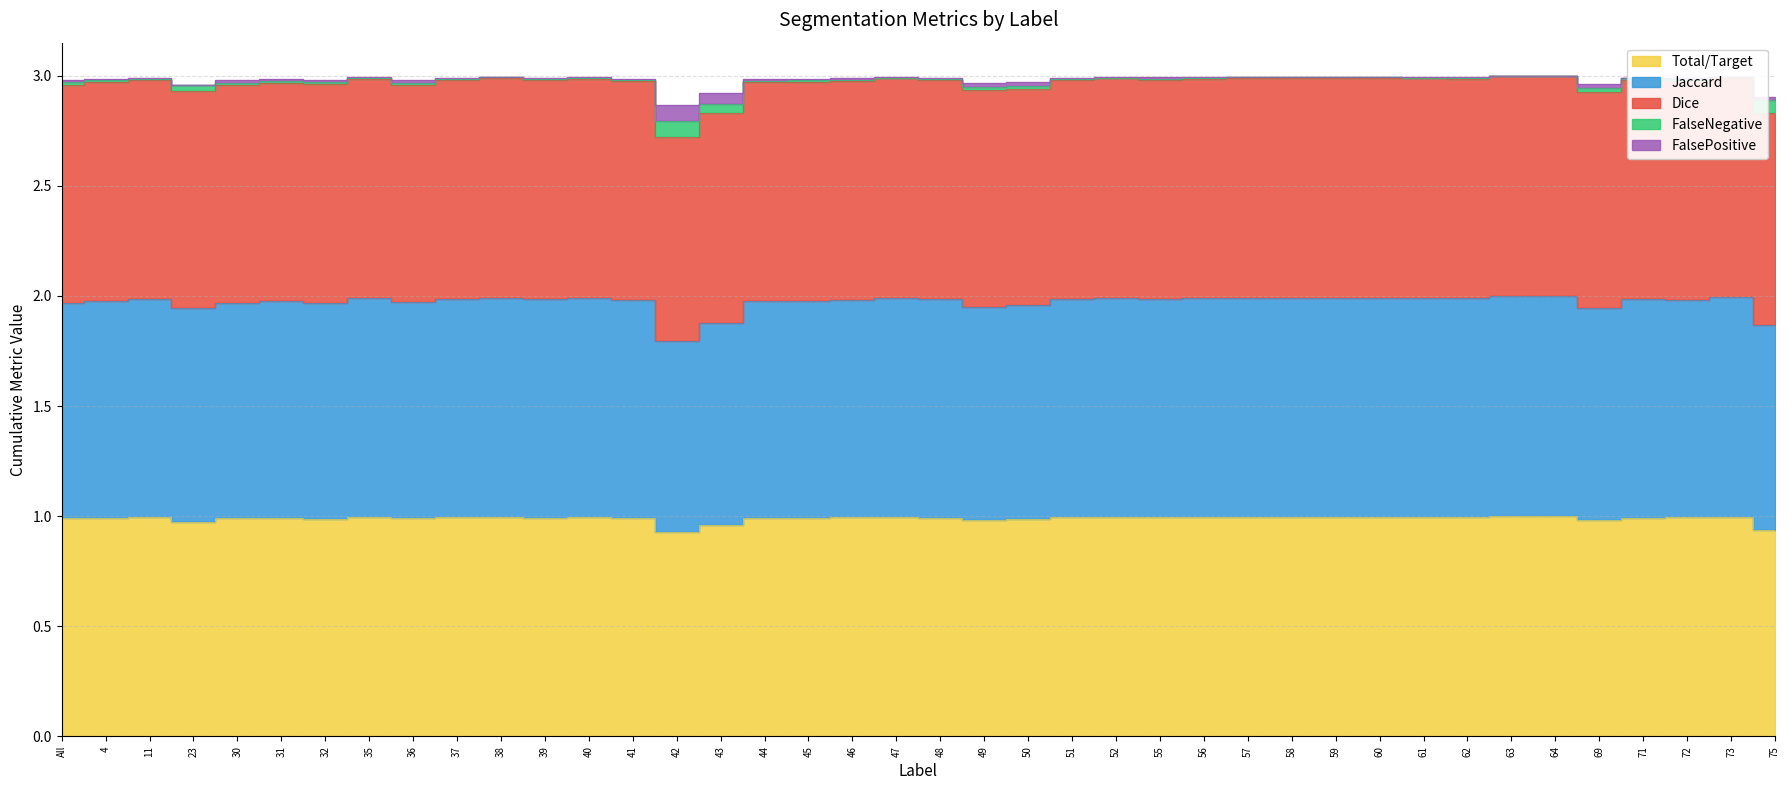

True or false: Dice and Jaccard intersect in this chart.

False